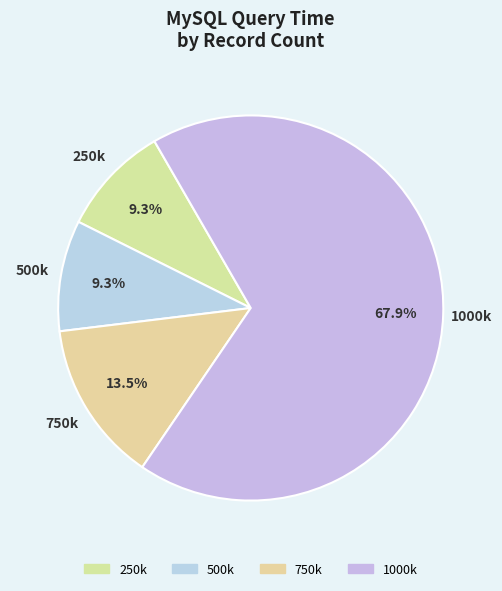

Count the number of slices in the pie.

4